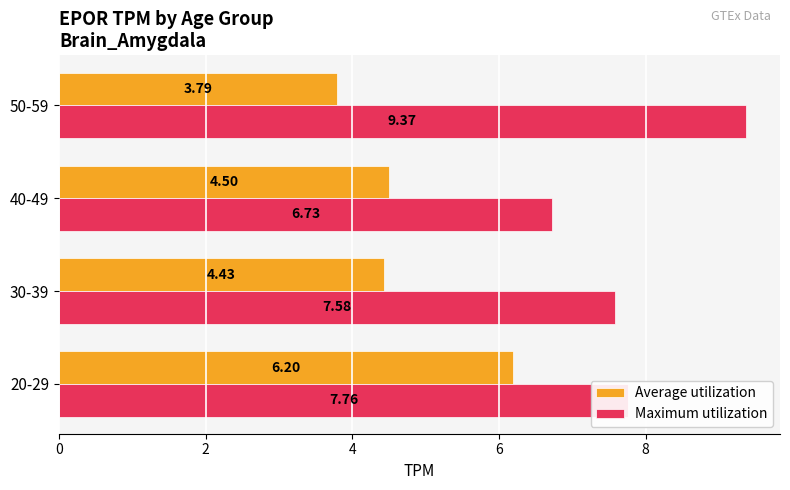

What is the spread (max minus min) of values at 40-49?

2.2